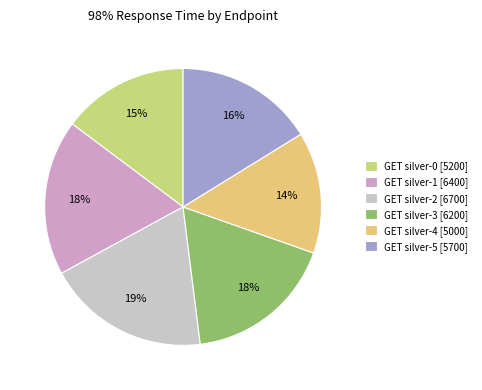

To the nearest percent, what portion does GET silver-2 represent?

19%